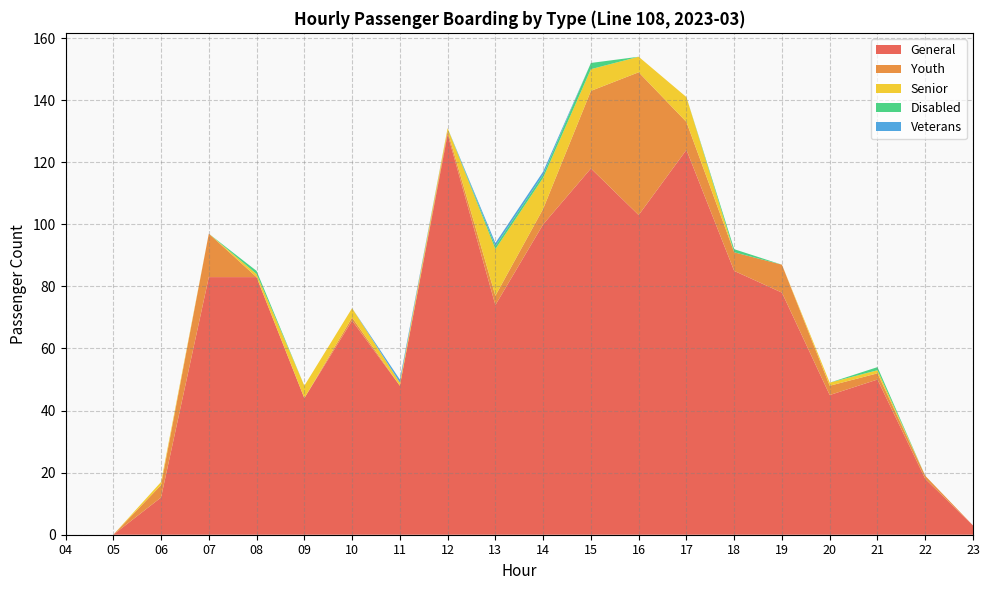

Reading left to right, list all the values displayed in this chart.

General: 0	0	12	83	83	44	69	48	129	74	100	118	103	124	85	78	45	50	18	3
Youth: 0	0	4	14	0	0	1	0	1	3	5	25	46	9	6	9	3	2	1	0
Senior: 0	0	1	0	1	4	3	1	1	15	10	7	5	8	0	0	1	1	0	0
Disabled: 0	0	0	0	1	0	0	0	0	1	1	2	0	0	1	0	0	1	0	0
Veterans: 0	0	0	0	0	0	0	1	0	1	1	0	0	0	0	0	0	0	0	0